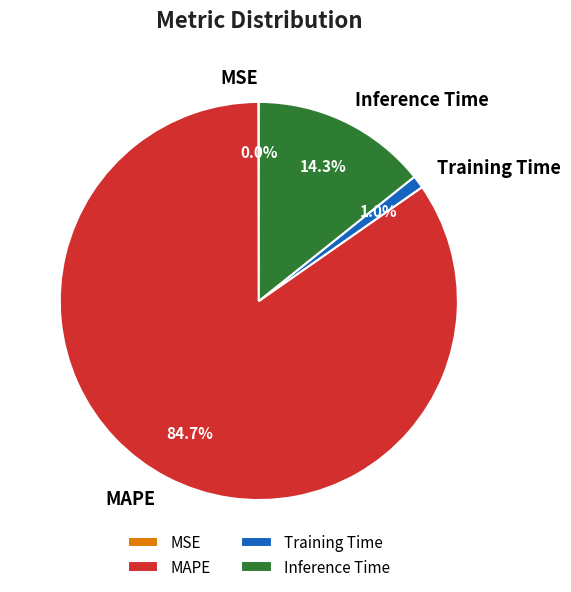

True or false: Training Time accounts for 1% of the total.

True